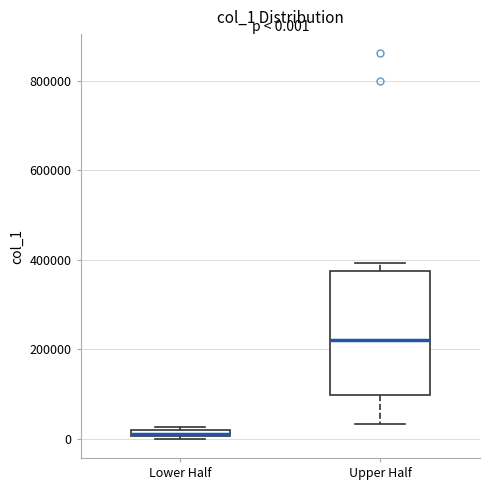

Which box is the tallest, from its lower edge to its upper edge?

Upper Half